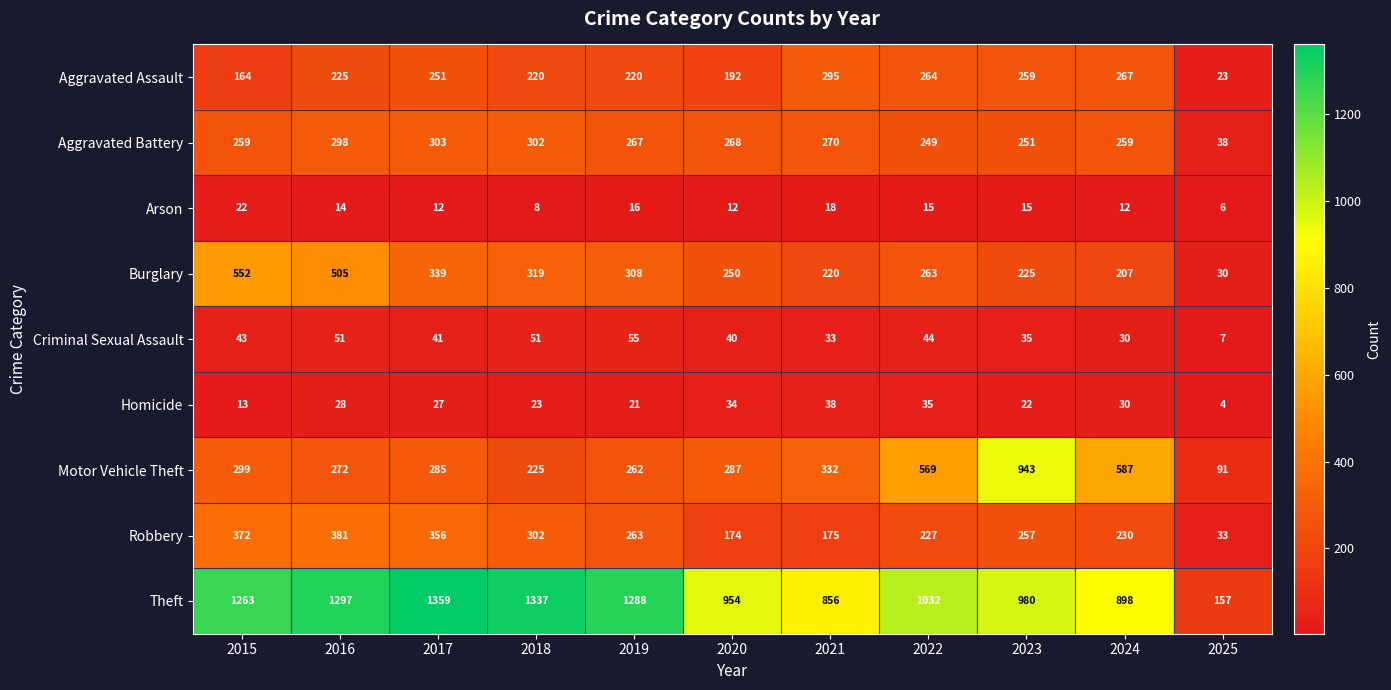

Rank the series by their maximum value, from lowest to highest.

Arson, Homicide, Criminal Sexual Assault, Aggravated Assault, Aggravated Battery, Robbery, Burglary, Motor Vehicle Theft, Theft